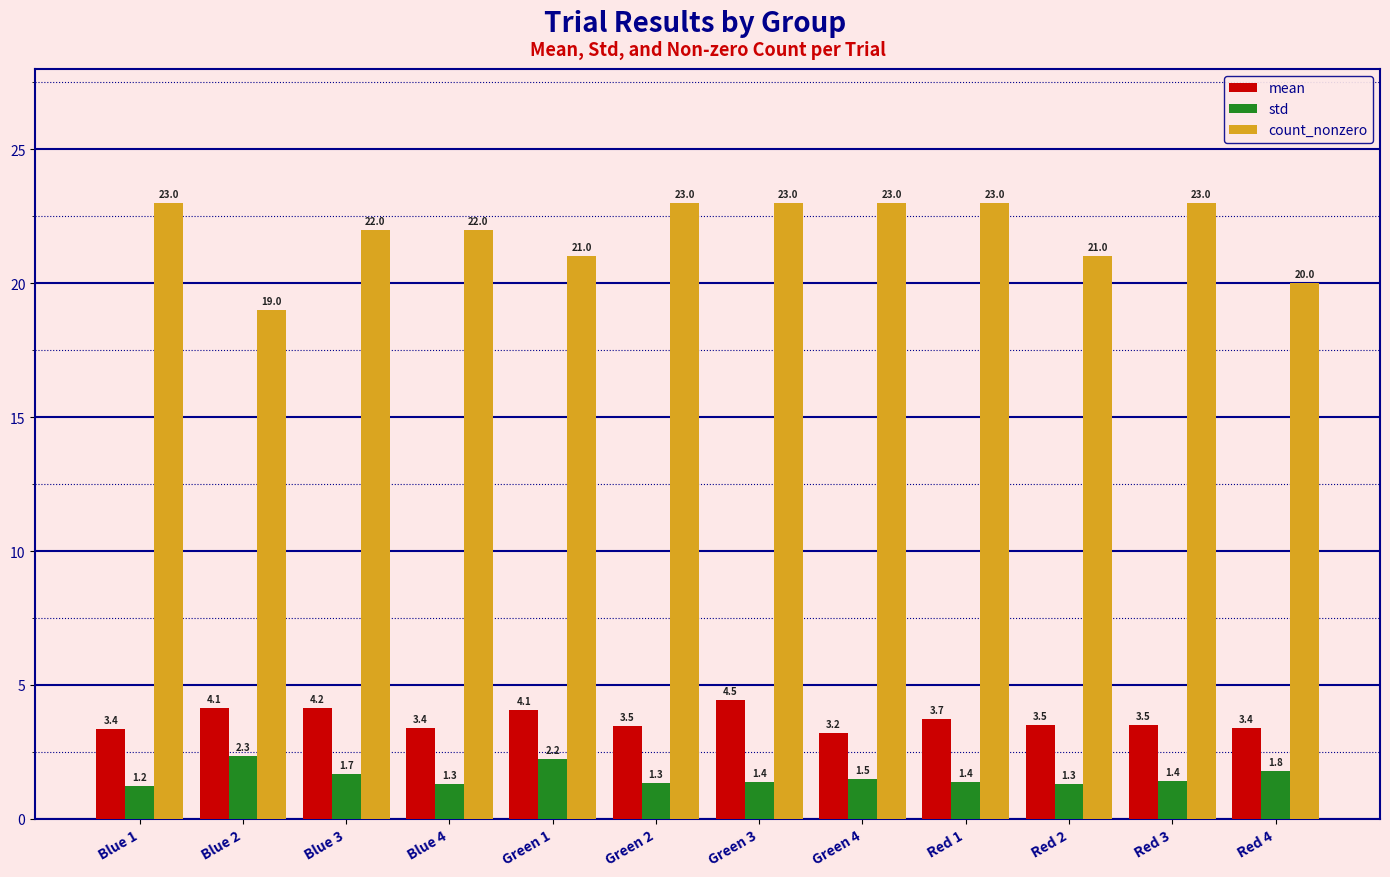

At Green 2, list the series in order from smallest to largest.

std, mean, count_nonzero